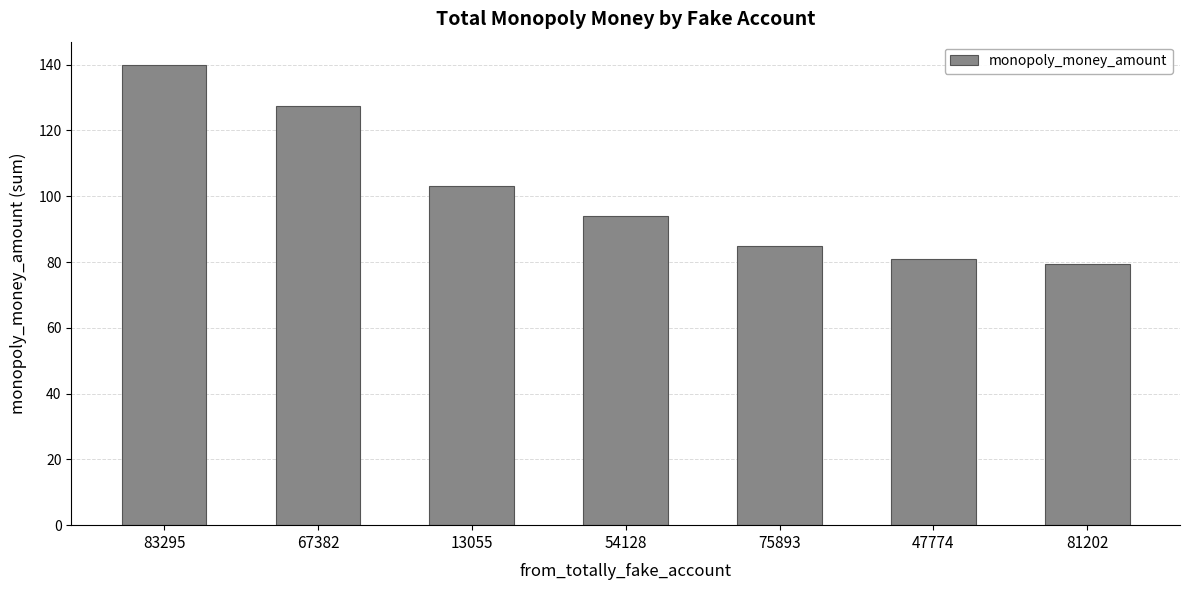

How many values are below 94?

3